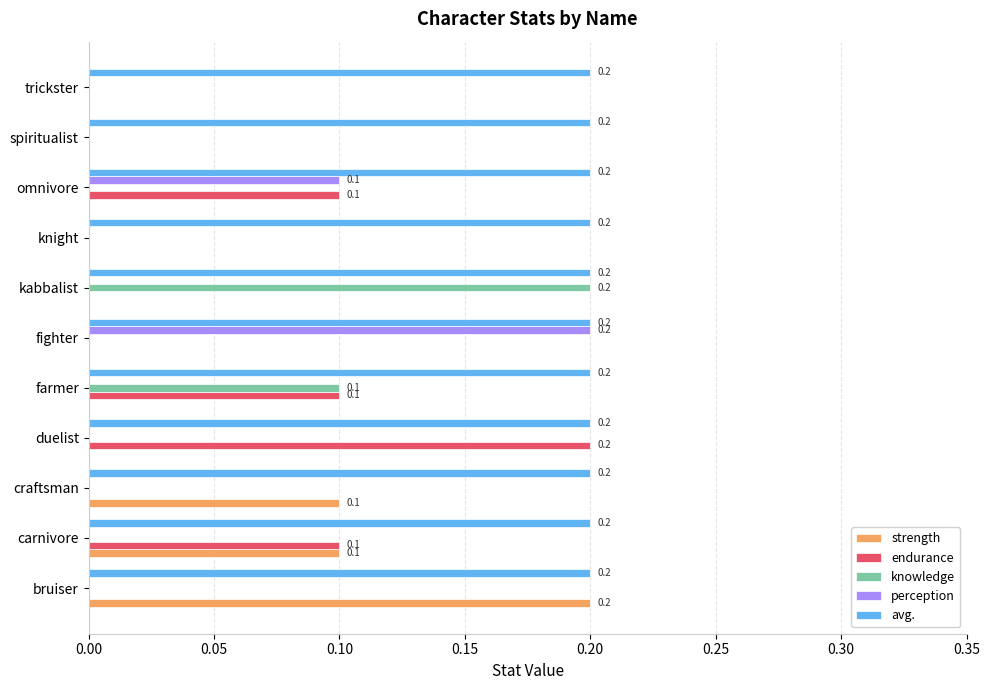

How many distinct data groups are displayed?

5